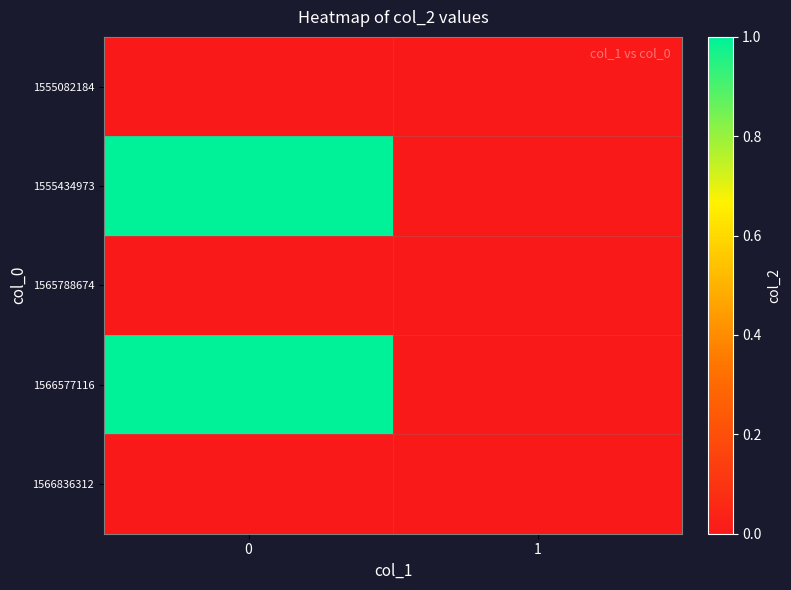

Reading right to left, what are all the values shown in this chart?

row_0: 0	0
row_1: 0	1
row_2: 0	0
row_3: 0	1
row_4: 0	0